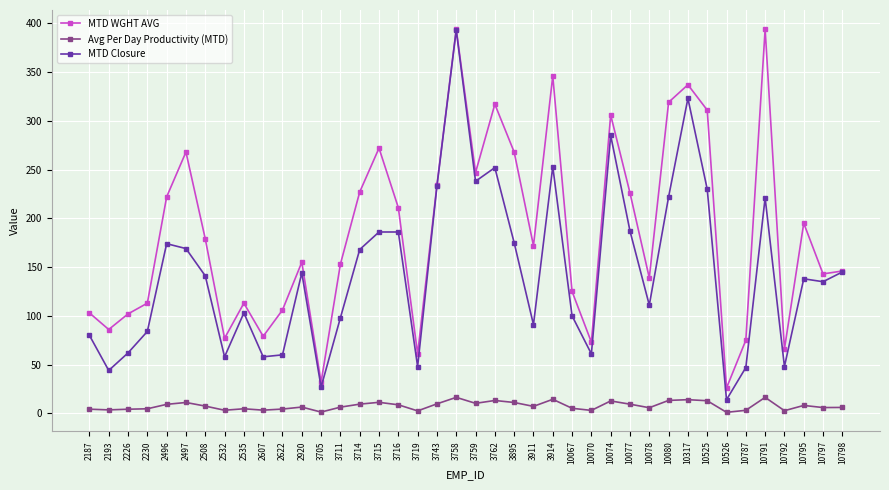

True or false: MTD WGHT AVG and Avg Per Day Productivity (MTD) intersect in this chart.

False